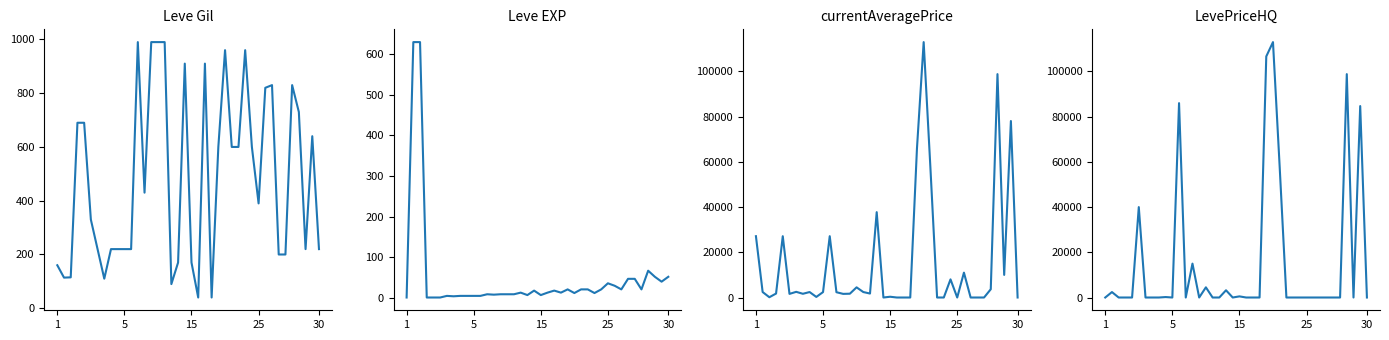

Is this an area chart (filled region under the line)?

No